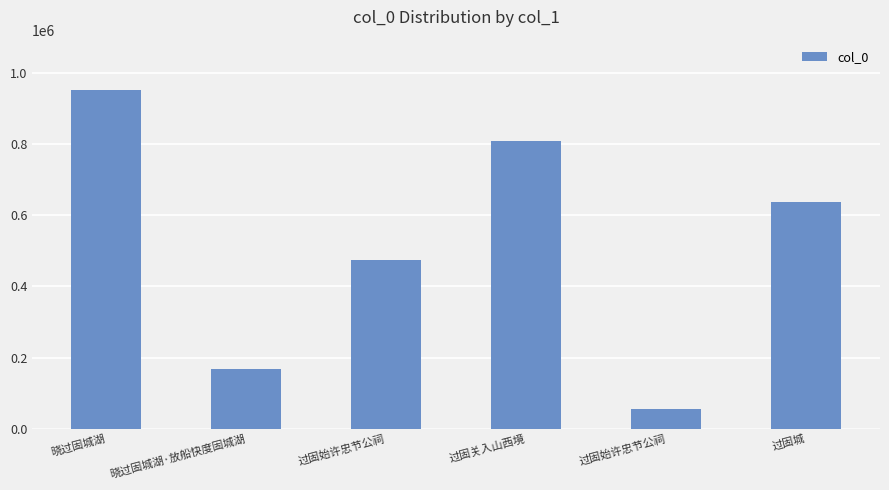

Count the values in the range 168436 to 809640.

4